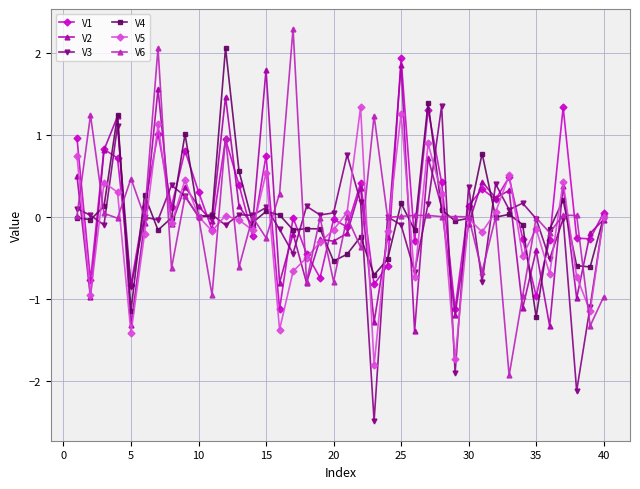

Which series has the largest range (max minus min)?

V6